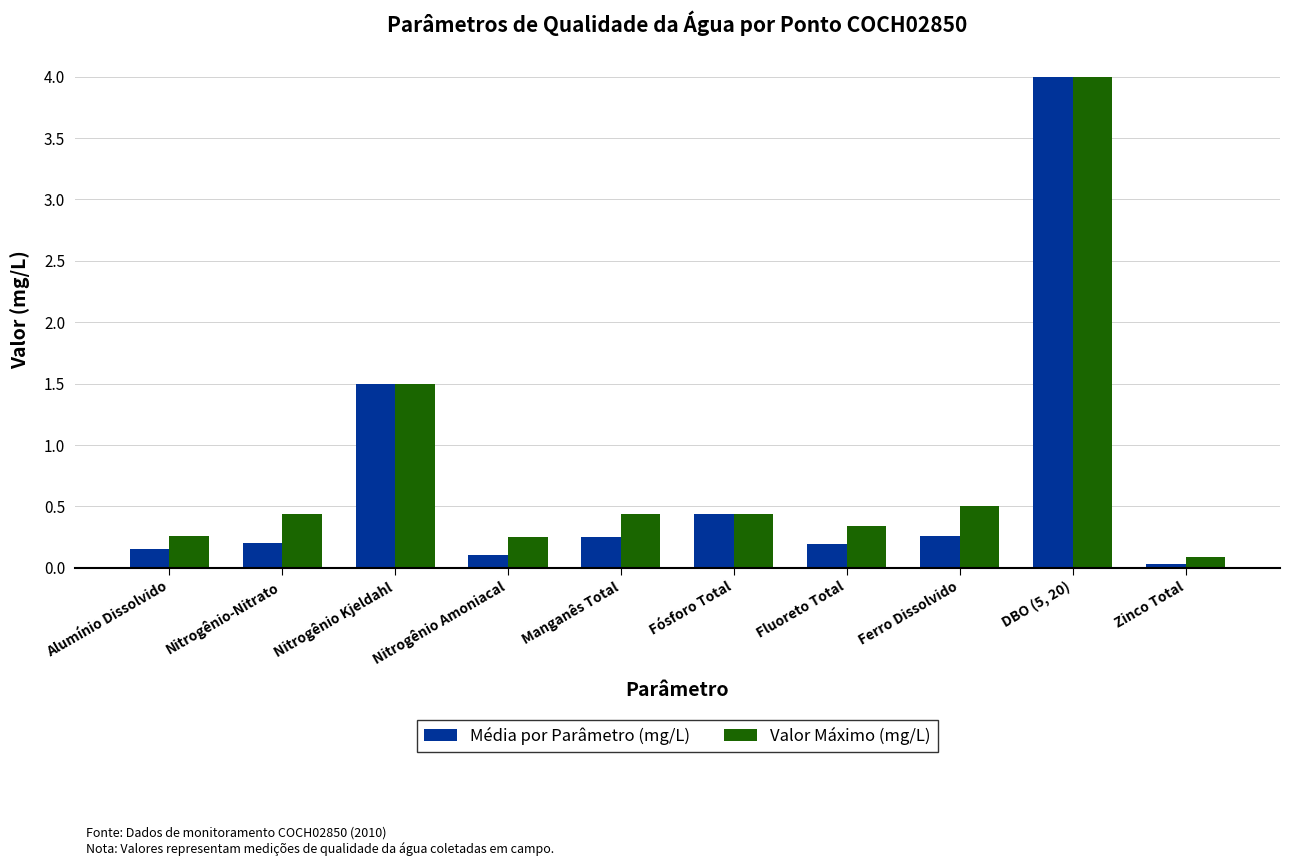

What is the difference between the maximum and minimum values in the Média por Parâmetro (mg/L) series?

4.0